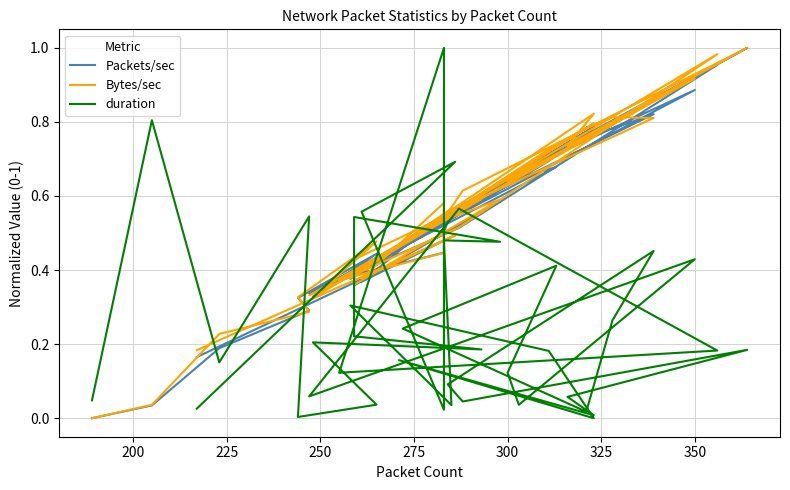

At 200, list the series in order from largest to smallest.

duration, Packets/sec, Bytes/sec